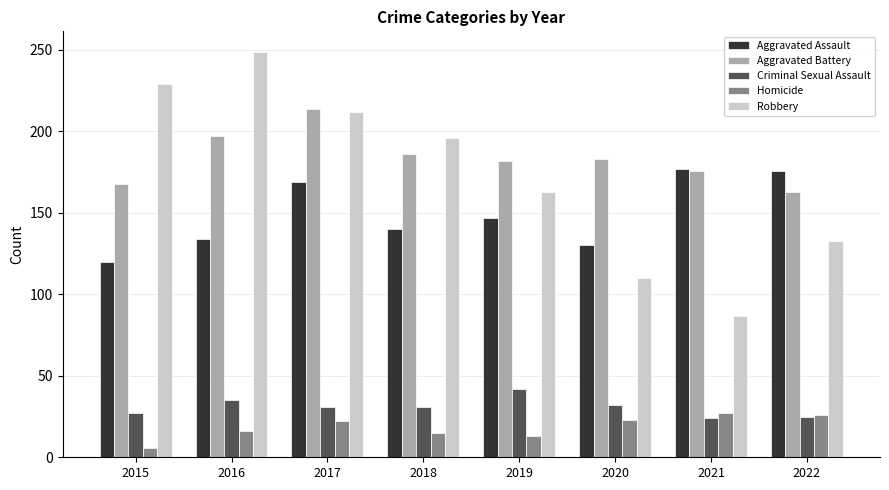

Is it true that Criminal Sexual Assault equals 25 at 2022?

True